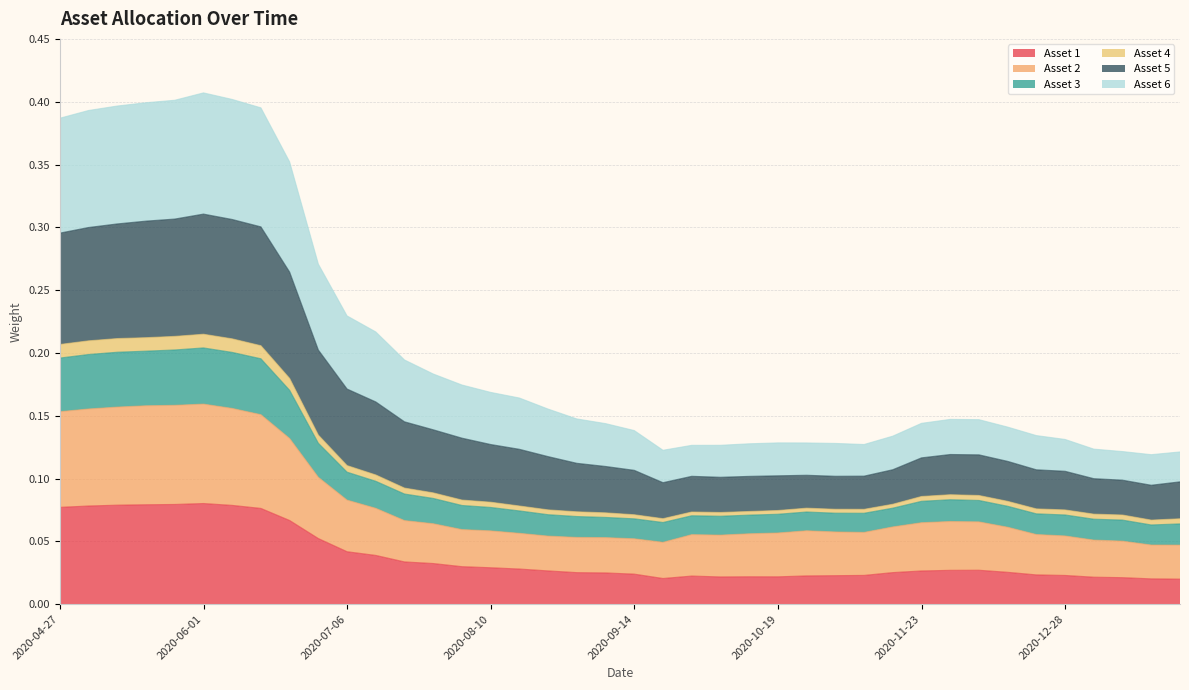

What are all the series names shown in the legend?

Asset 1, Asset 2, Asset 3, Asset 4, Asset 5, Asset 6